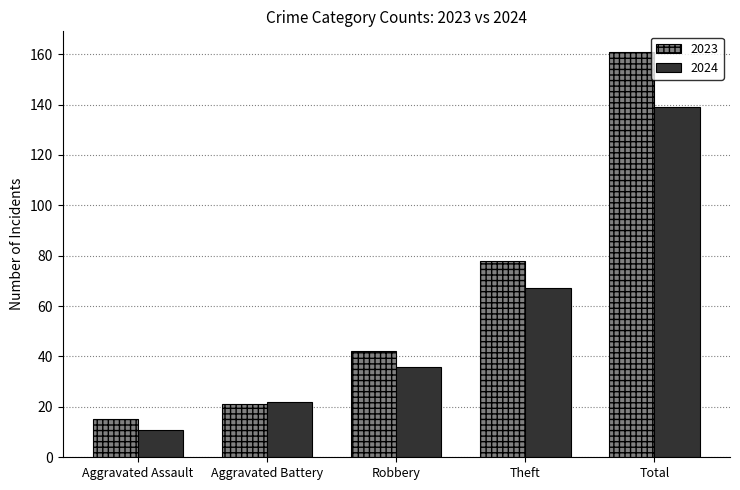

How many bars are there in total?

10